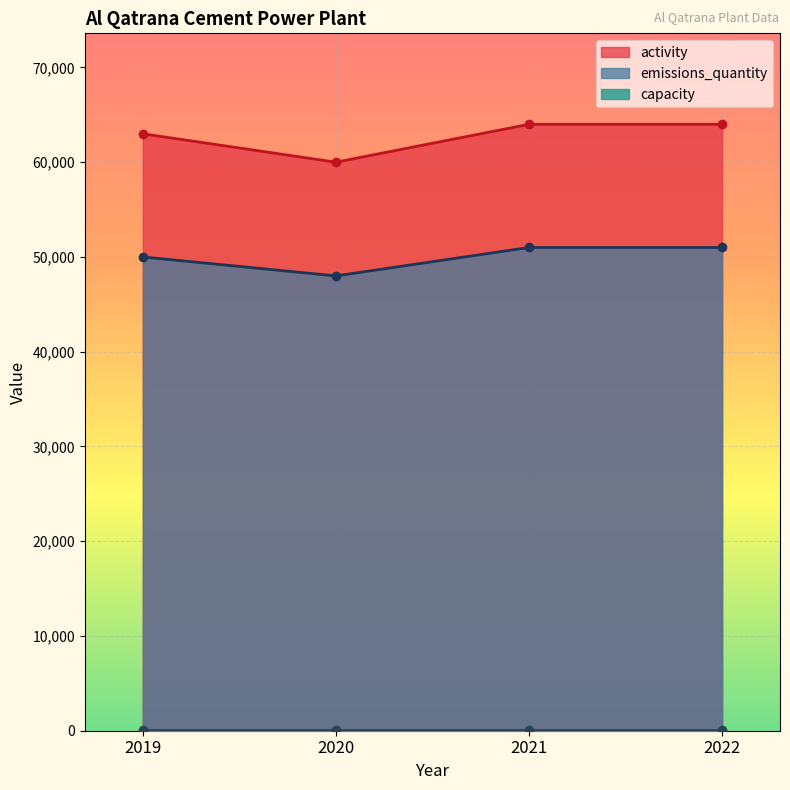

At how many categories does at least one series exceed 56621?

4